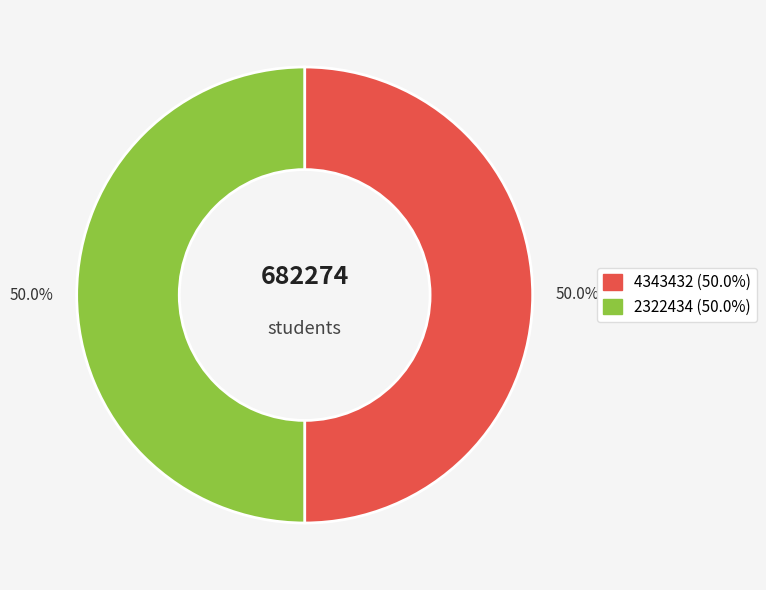

Do 4343432 and 2322434 together represent more than half of the pie?

Yes